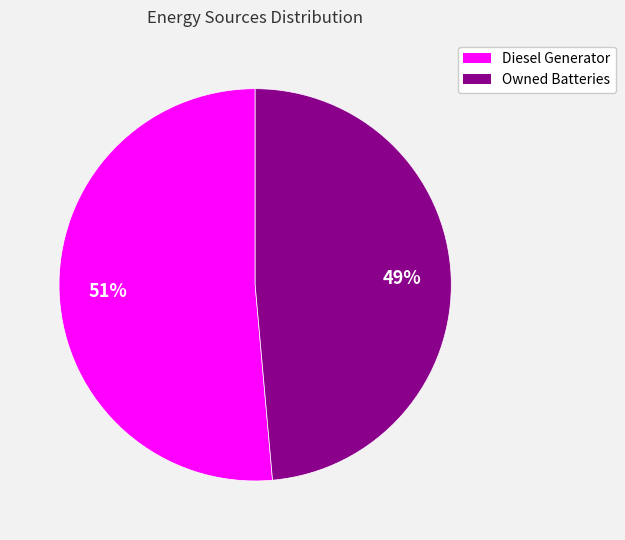

To the nearest percent, what is the average slice percentage?

50%